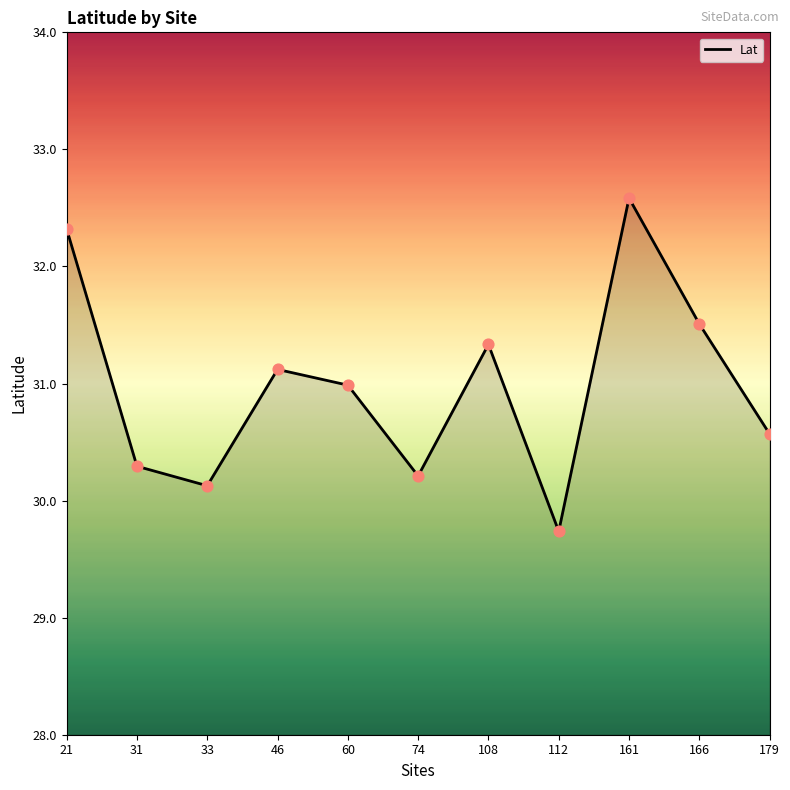

Which has a higher value, 33 or 31?

31